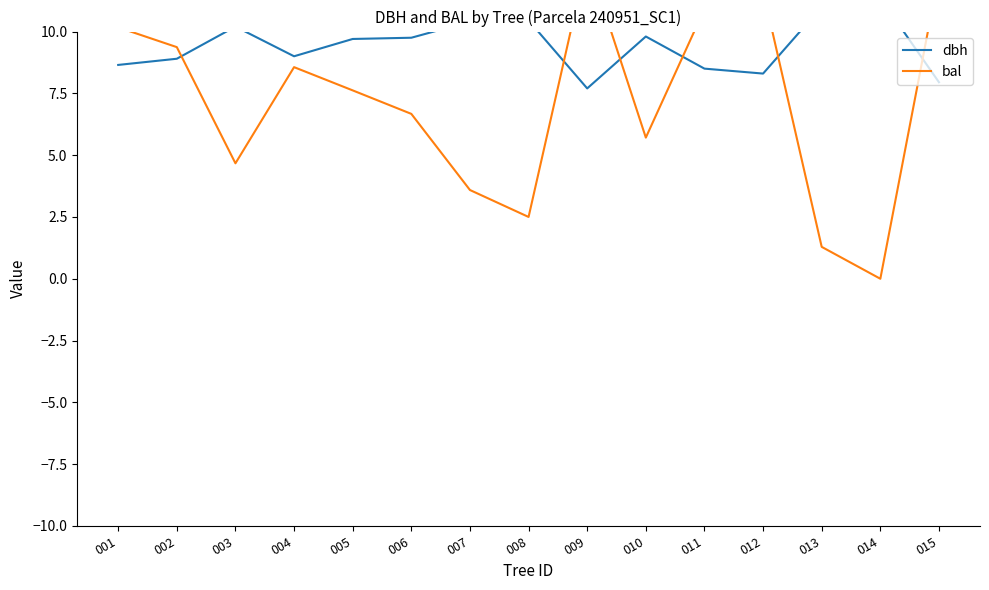

Reading left to right, what are all the values shown in this chart?

dbh: 001=8.7	002=8.9	003=10.2	004=9.0	005=9.7	006=9.8	007=10.4	008=10.4	009=7.7	010=9.8	011=8.5	012=8.3	013=11.0	014=11.3	015=8.0
bal: 001=10.2	002=9.4	003=4.7	004=8.6	005=7.6	006=6.7	007=3.6	008=2.5	009=13.0	010=5.7	011=10.9	012=11.6	013=1.3	014=0.0	015=12.3